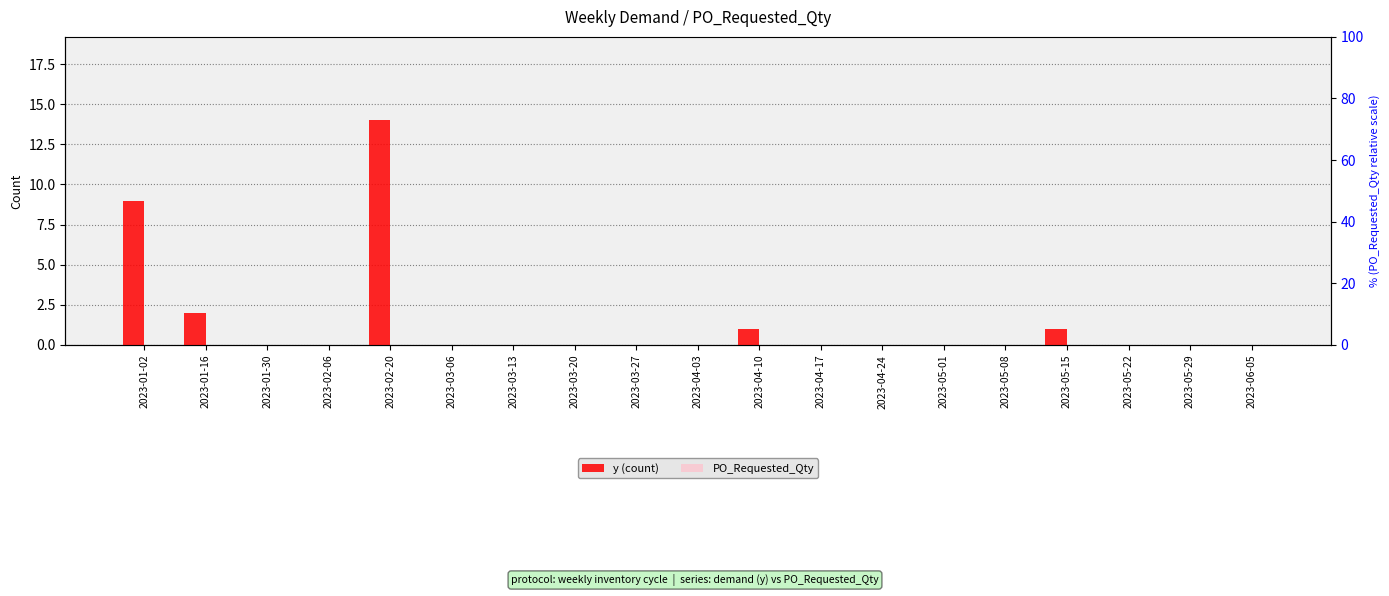

Reading left to right, extract all data points from this chart.

y (count): 9	2	0	0	14	0	0	0	0	0	1	0	0	0	0	1	0	0	0
PO_Requested_Qty: 0	0	0	0	0	0	0	0	0	0	0	0	0	0	0	0	0	0	0